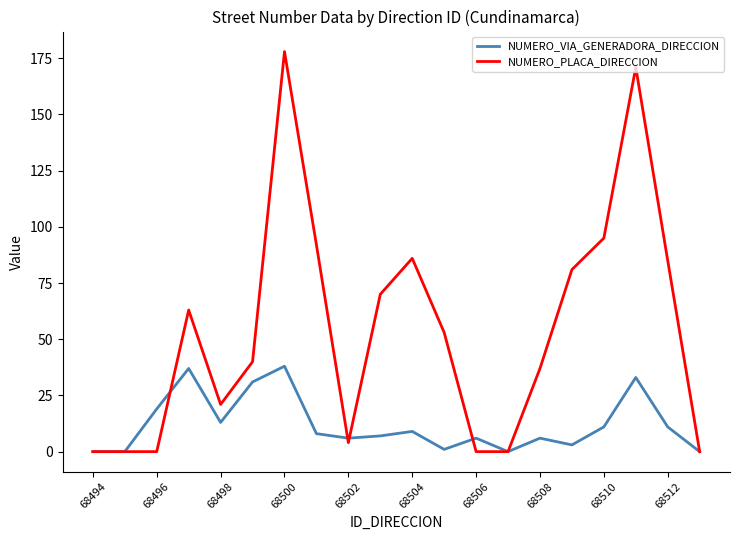

Which series has the widest spread of values?

NUMERO_PLACA_DIRECCION